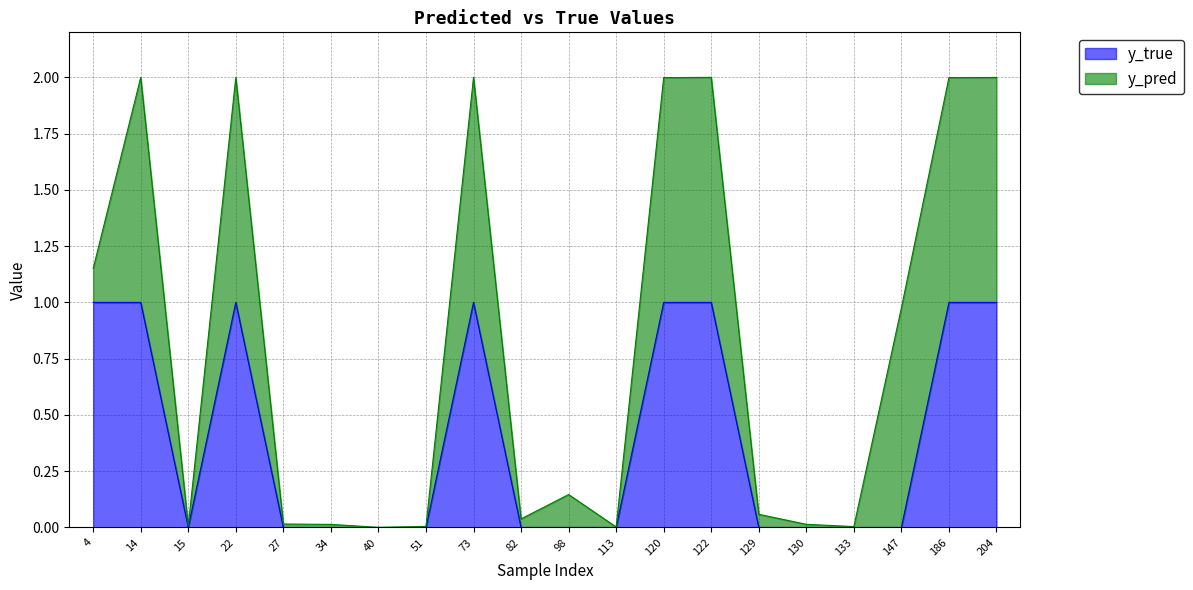

How many lines are shown in the chart?

2